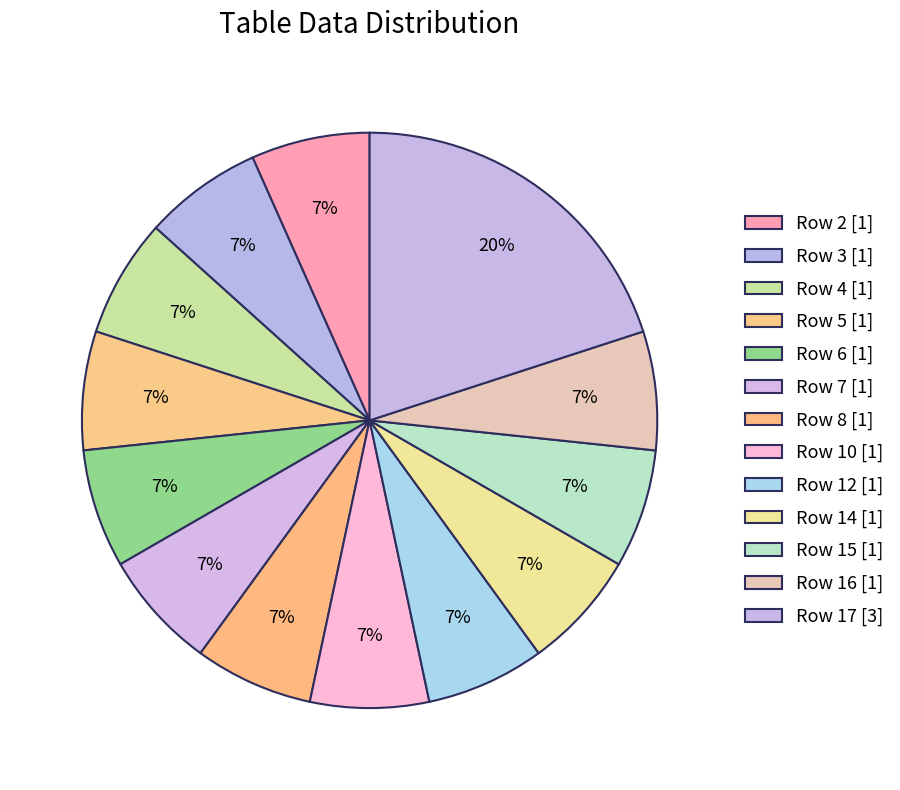

How many segments does this pie chart have?

13